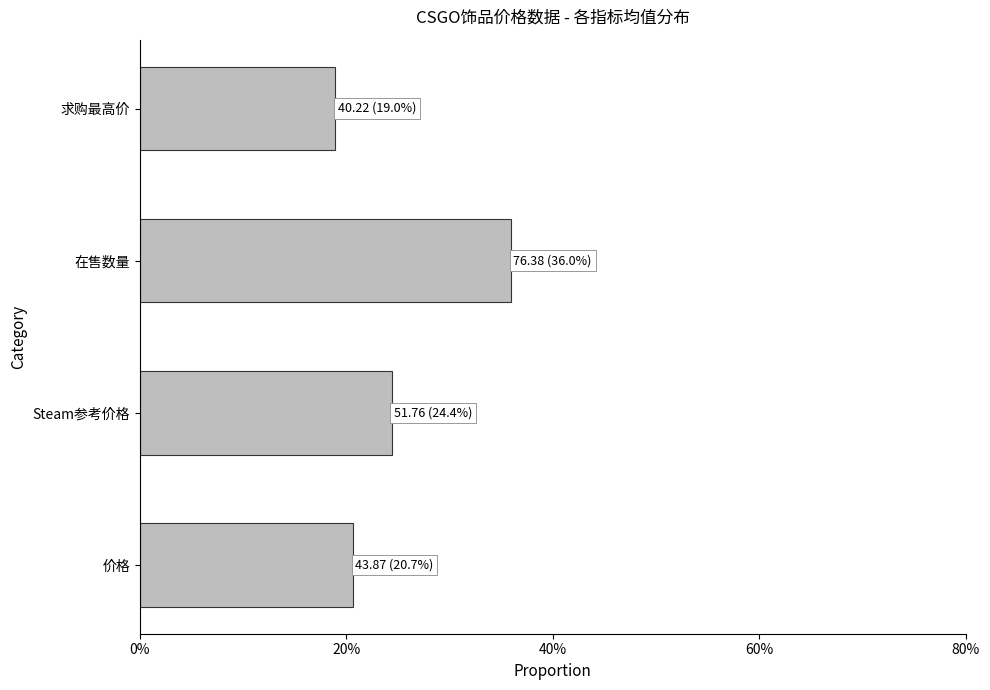

Are the bars horizontal?

Yes